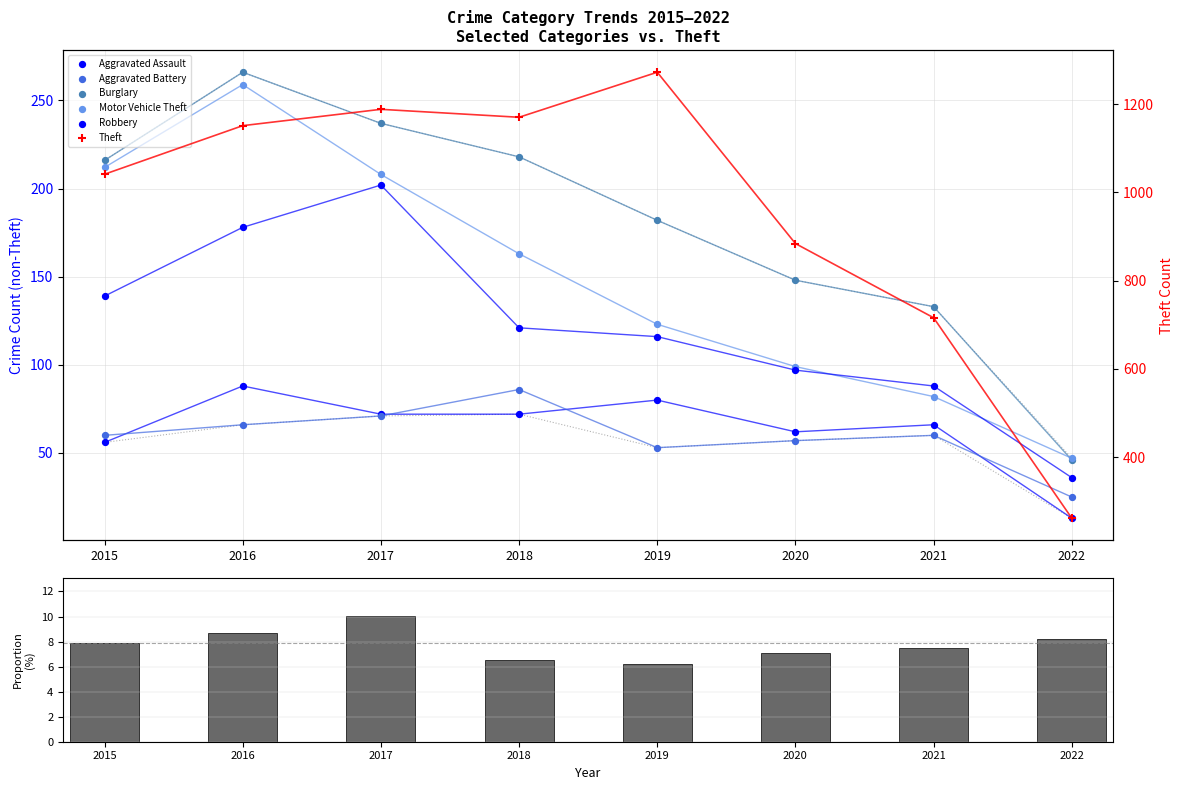

Which series has the largest total across all categories?

Theft